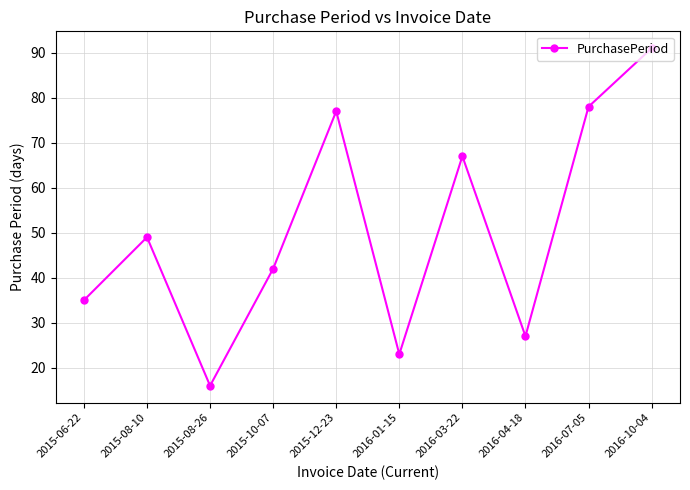

What value does the data have at 2015-06-22?

35